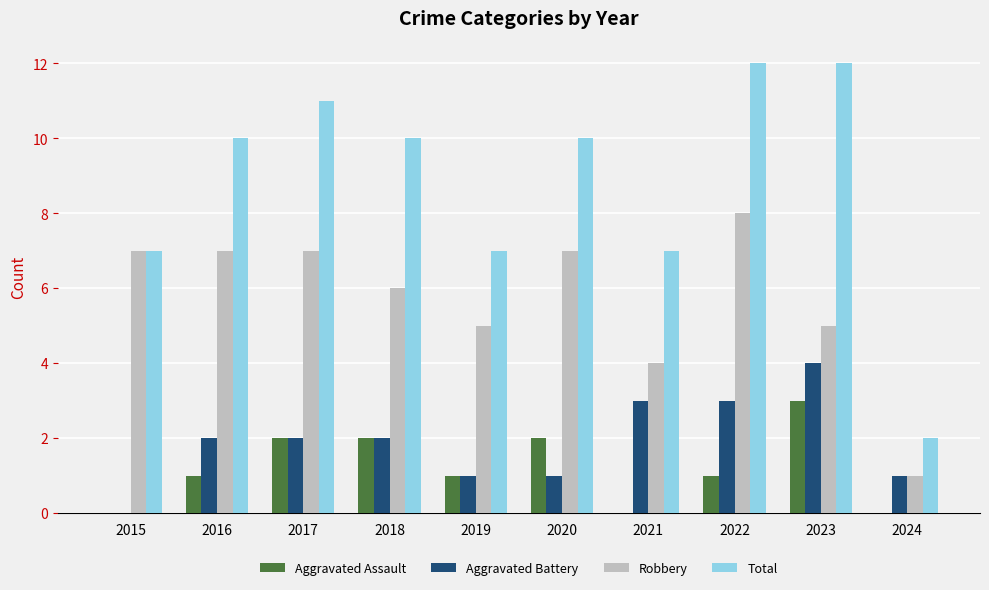

Count the number of data series in this chart.

4